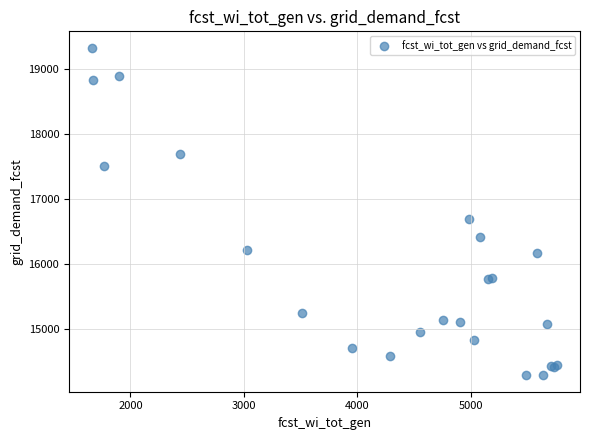

What Y value in the scatter plot is closest to 16805?

16686